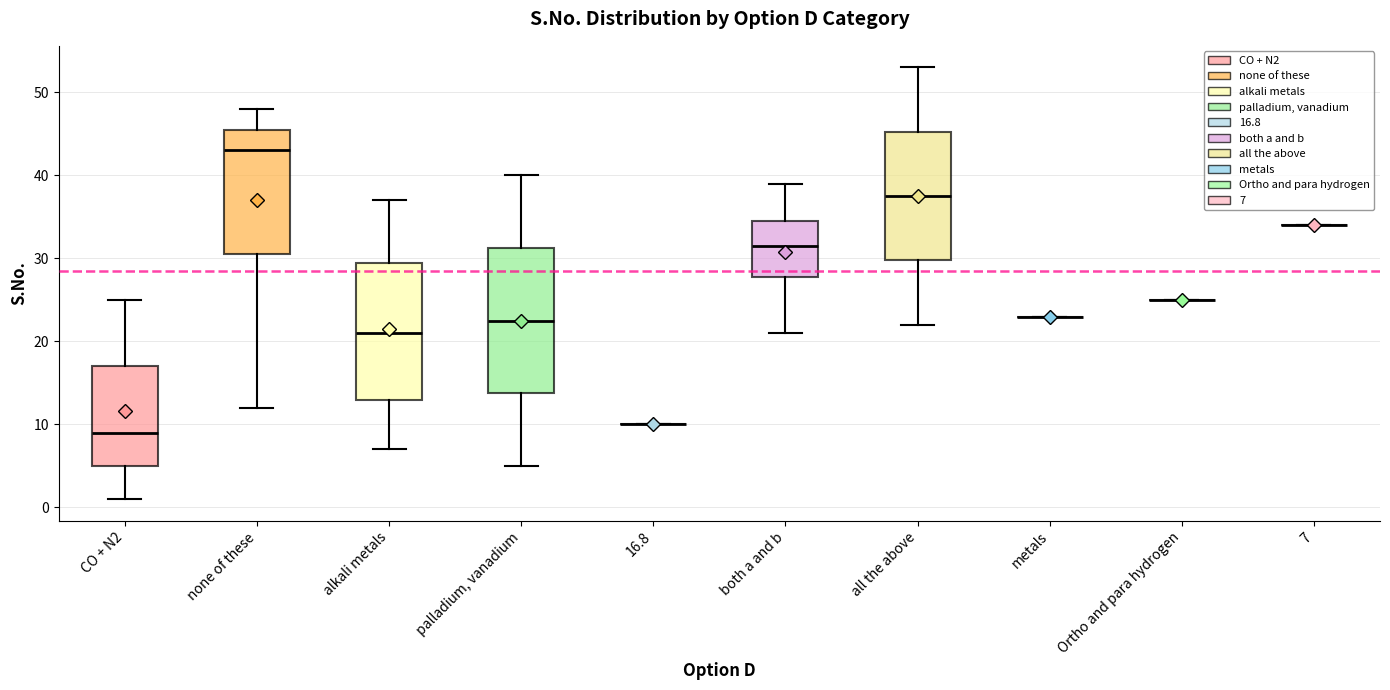

Reading left to right, transcribe this box plot: for each box, give where its median line is, the range the box spans, and where its two whiskers end, as read against the y-axis. The values are not printed on the chart, so give them approximately, as read against the axis.

CO + N2: median 9, box 5 to 17, whiskers 1 to 25
none of these: median 43, box 31 to 46, whiskers 12 to 48
alkali metals: median 21, box 13 to 30, whiskers 7 to 37
palladium, vanadium: median 23, box 14 to 31, whiskers 5 to 40
16.8: box collapsed to a line at 10, whiskers 10 to 10
both a and b: median 32, box 28 to 35, whiskers 21 to 39
all the above: median 38, box 30 to 45, whiskers 22 to 53
metals: box collapsed to a line at 23, whiskers 23 to 23
Ortho and para hydrogen: box collapsed to a line at 25, whiskers 25 to 25
7: box collapsed to a line at 34, whiskers 34 to 34